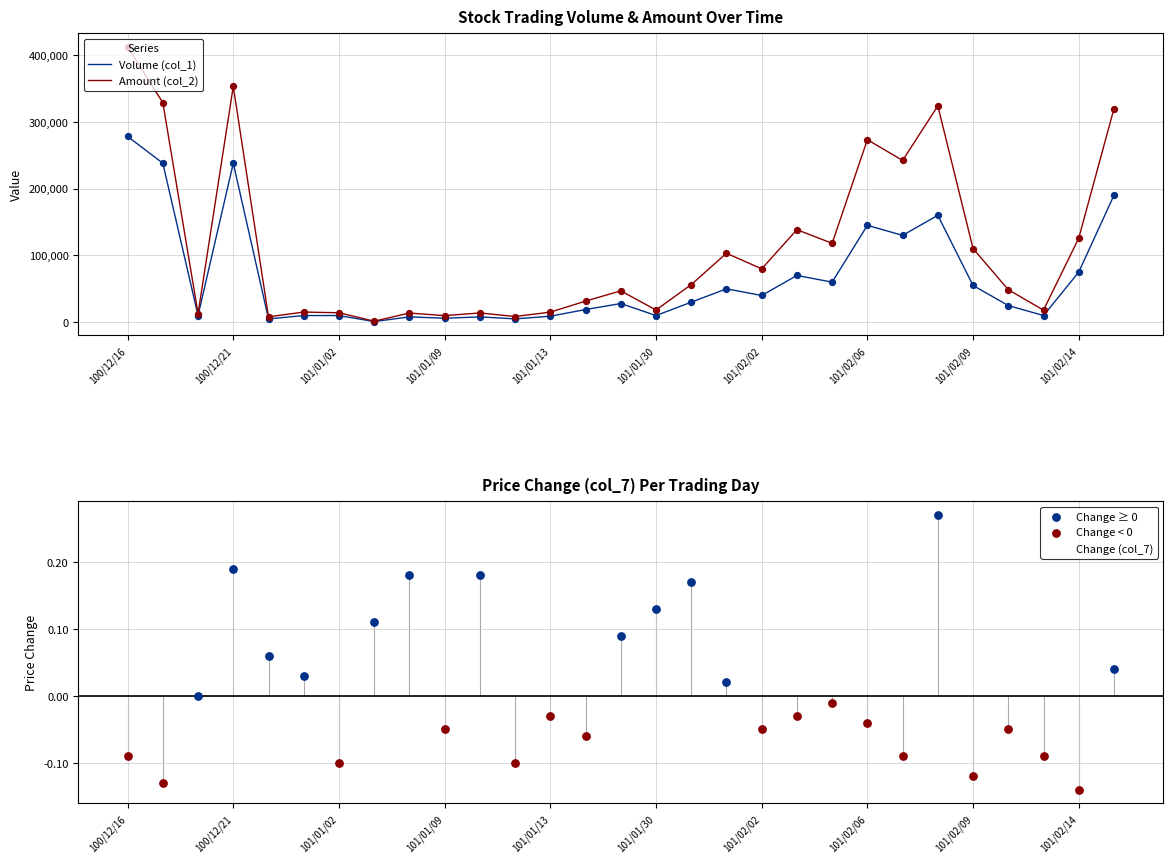

Which series contains the lowest Y value?

Volume (col_1)